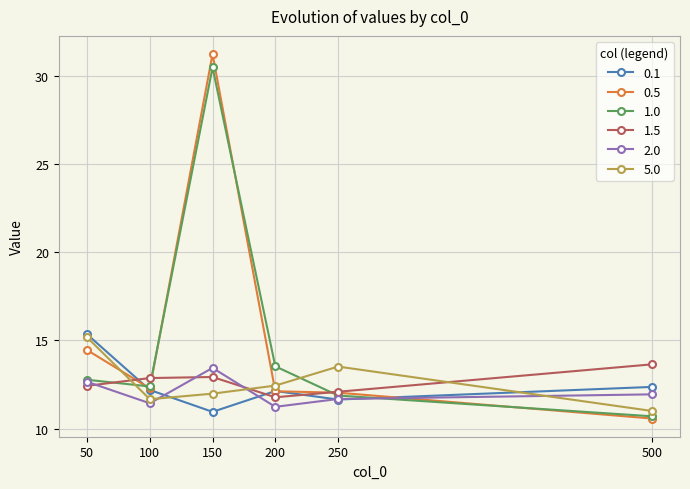

What is the total value across all series at 200?

73.2